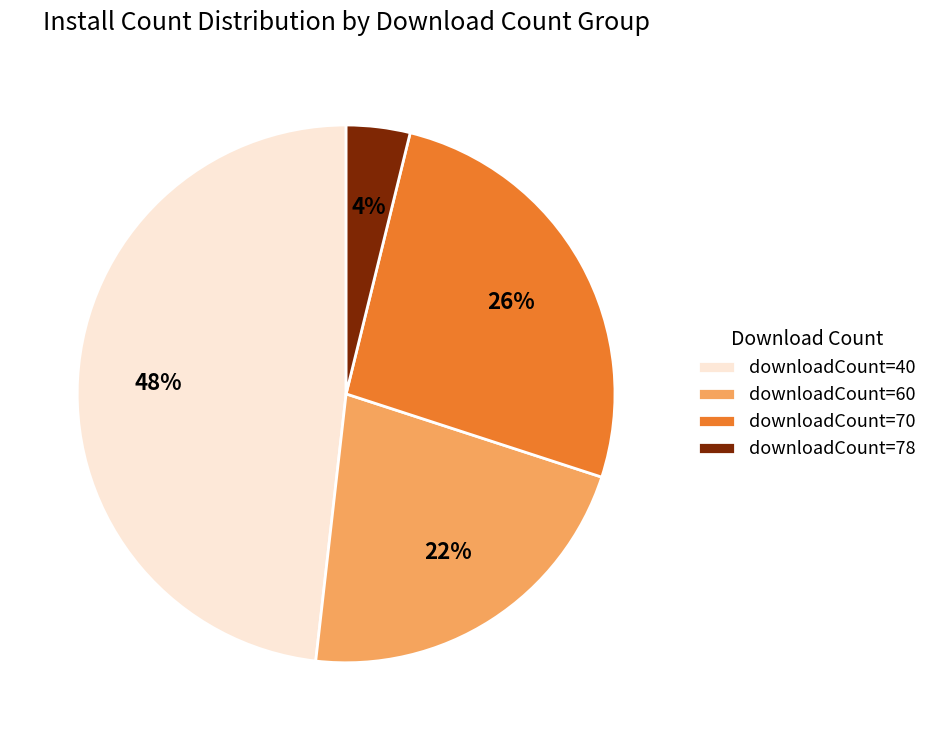

Combined, do downloadCount=60 and downloadCount=70 account for over 50%?

No